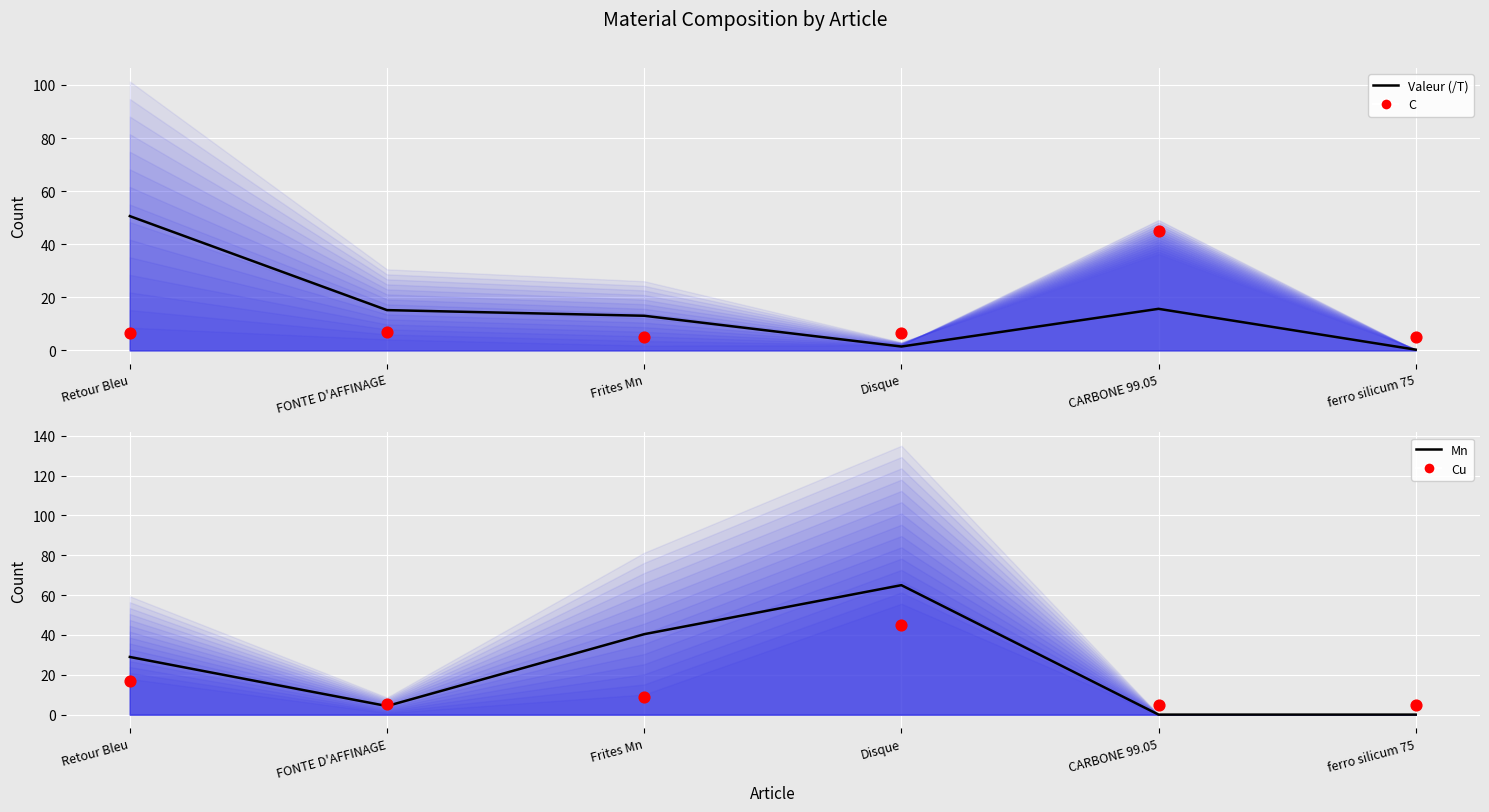

Which series has the widest spread of Y values?

Mn